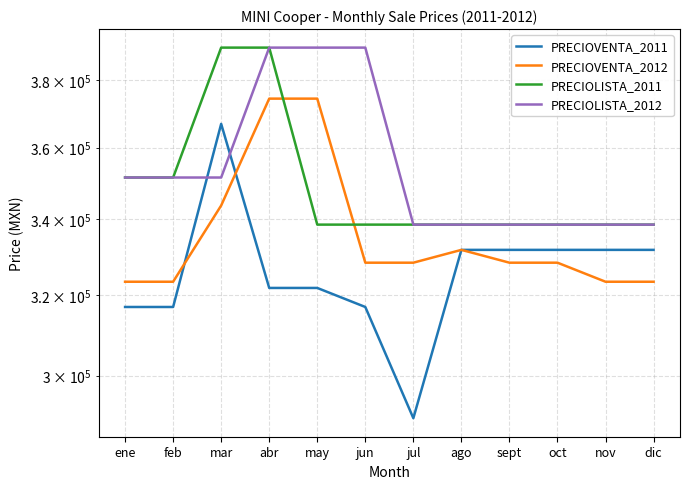

What is the difference between the maximum and second lowest values in the PRECIOLISTA_2012 series?

51500.0